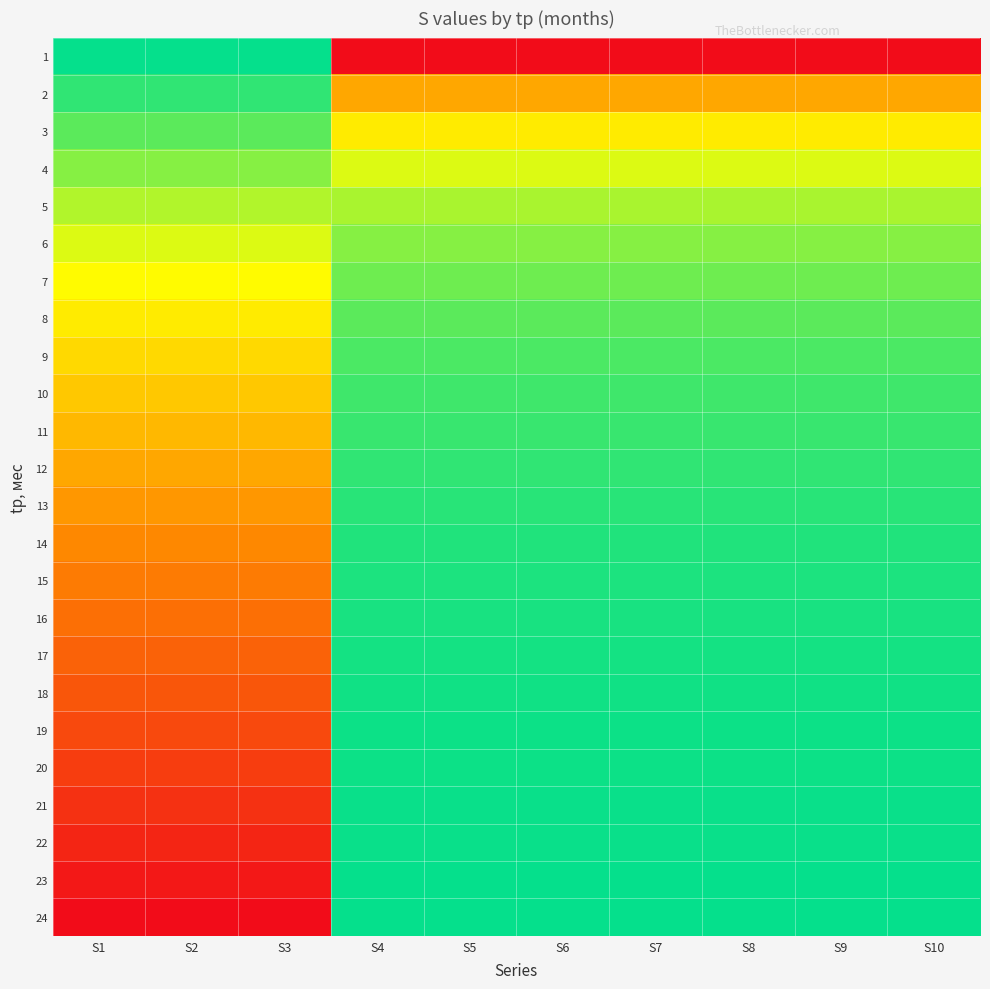

Between S7 and S5, which is larger?

S7